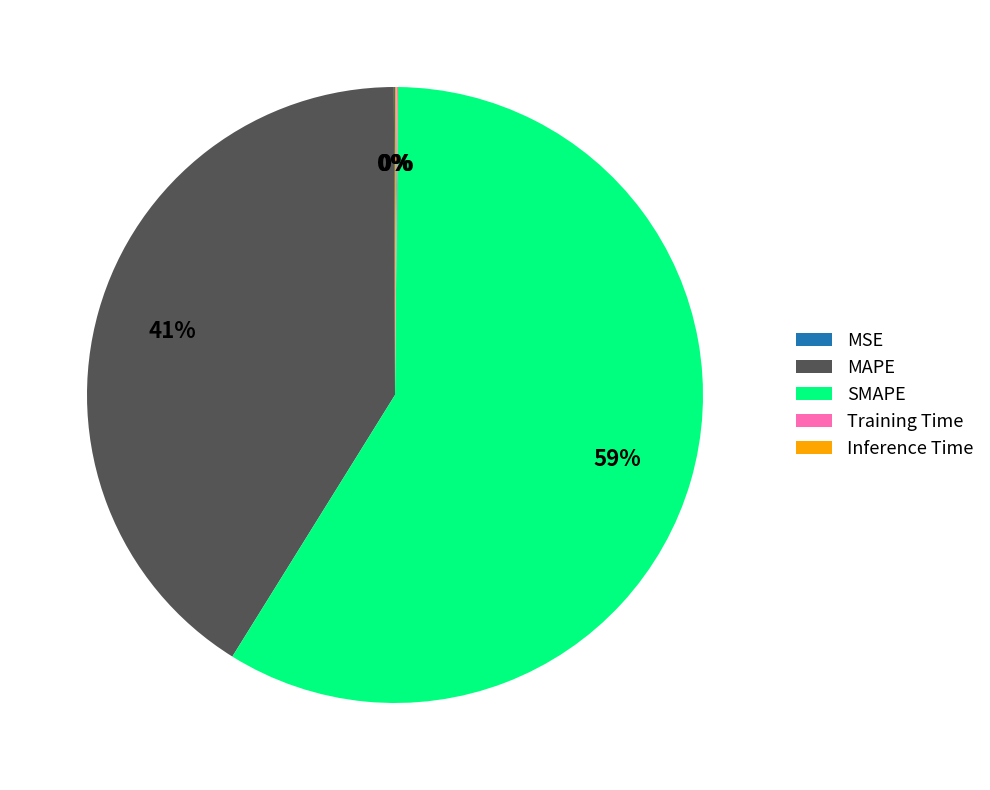

To the nearest percent, what is the difference between the largest and smallest slice percentages?

59%